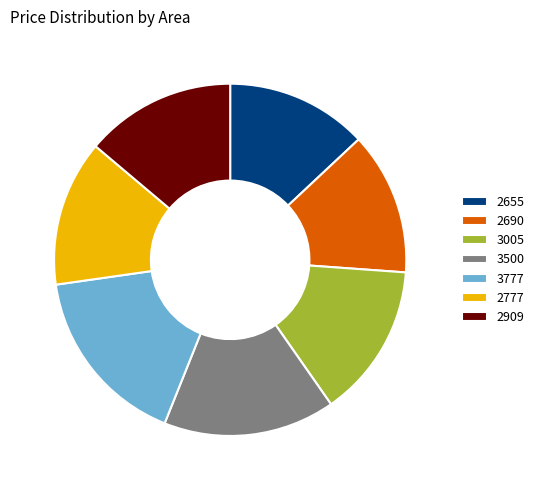

Which slice is the largest?

3777